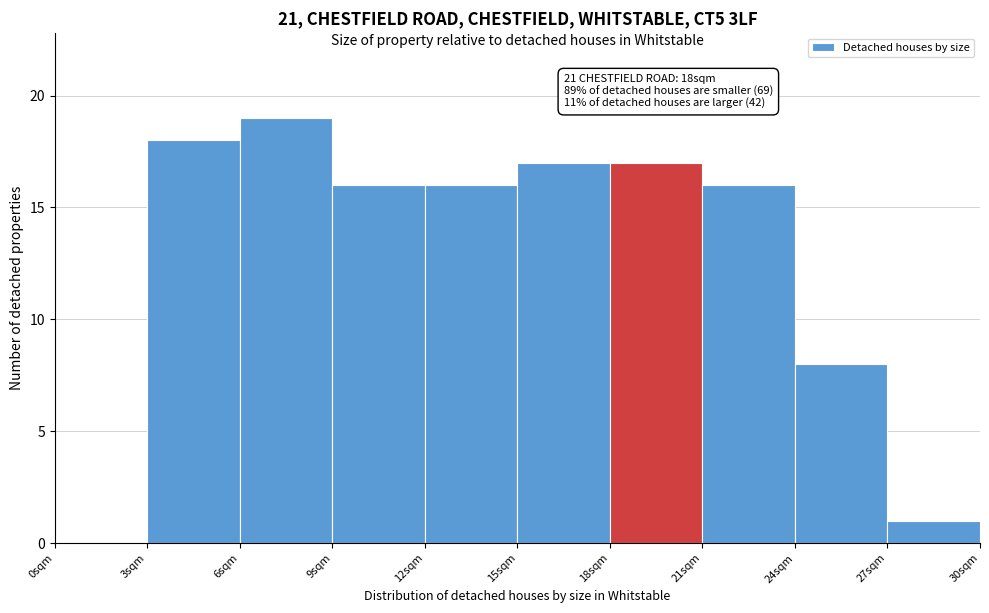

Which range on the x-axis has the tallest bar?

6 to 9